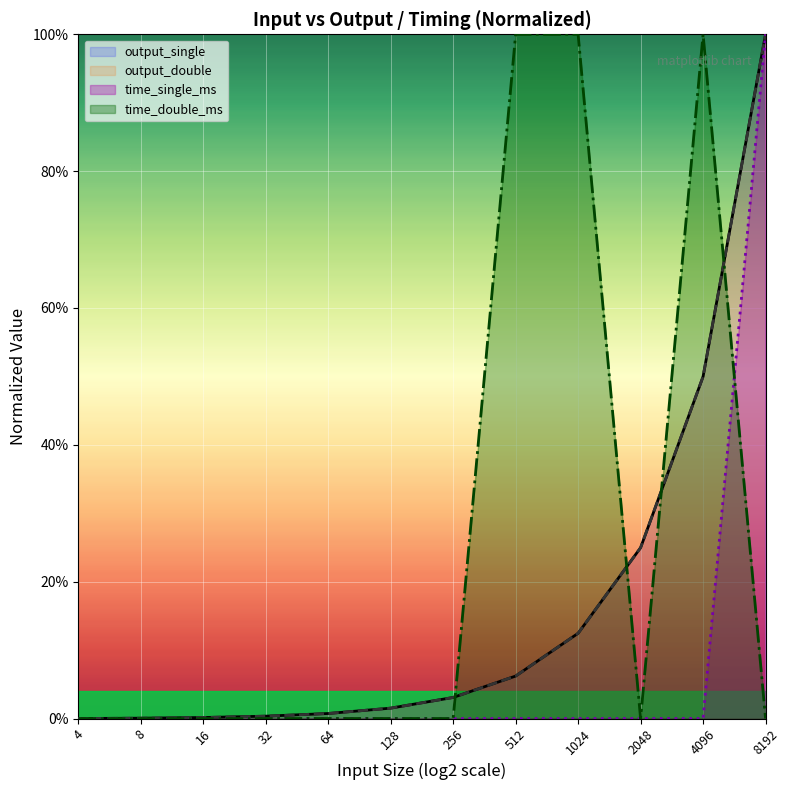

What is the maximum value shown in the chart?

1.0